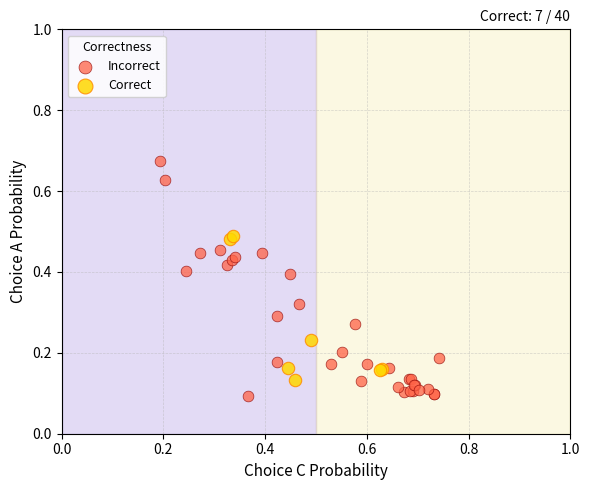

What are all the series names shown in the legend?

Incorrect, Correct